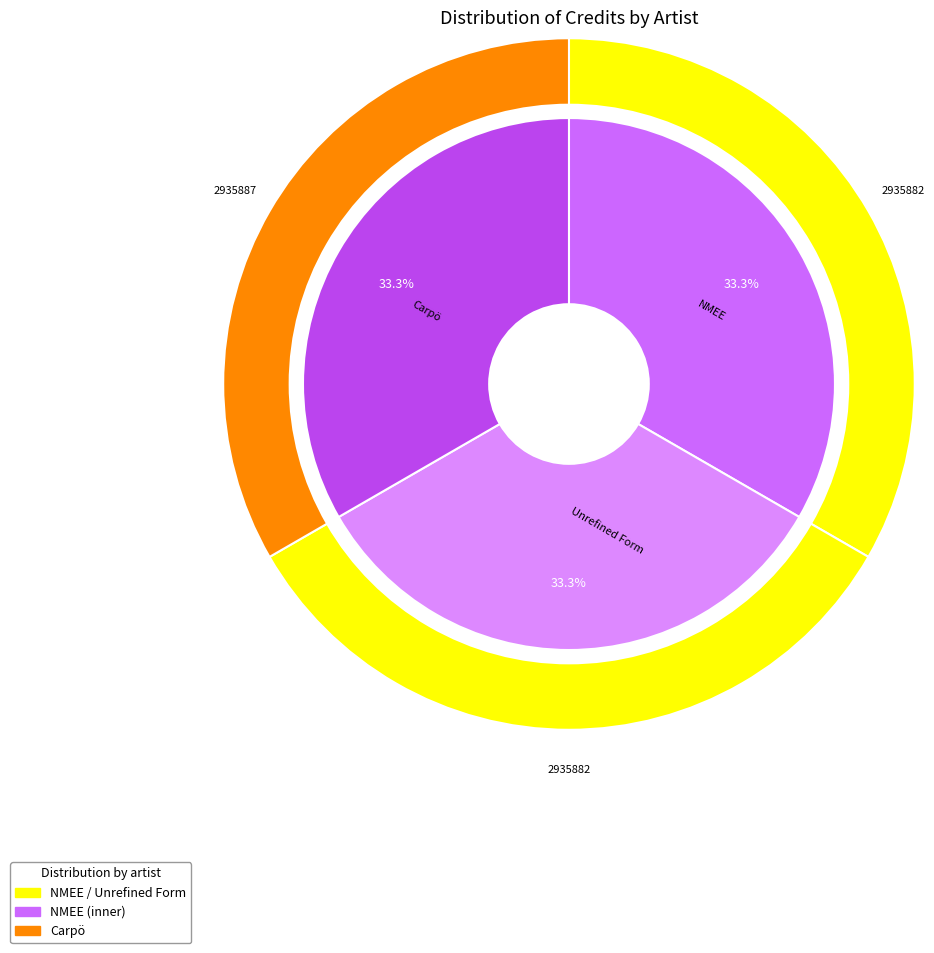

What percentage is the Carpö slice, to the nearest percent?

33%